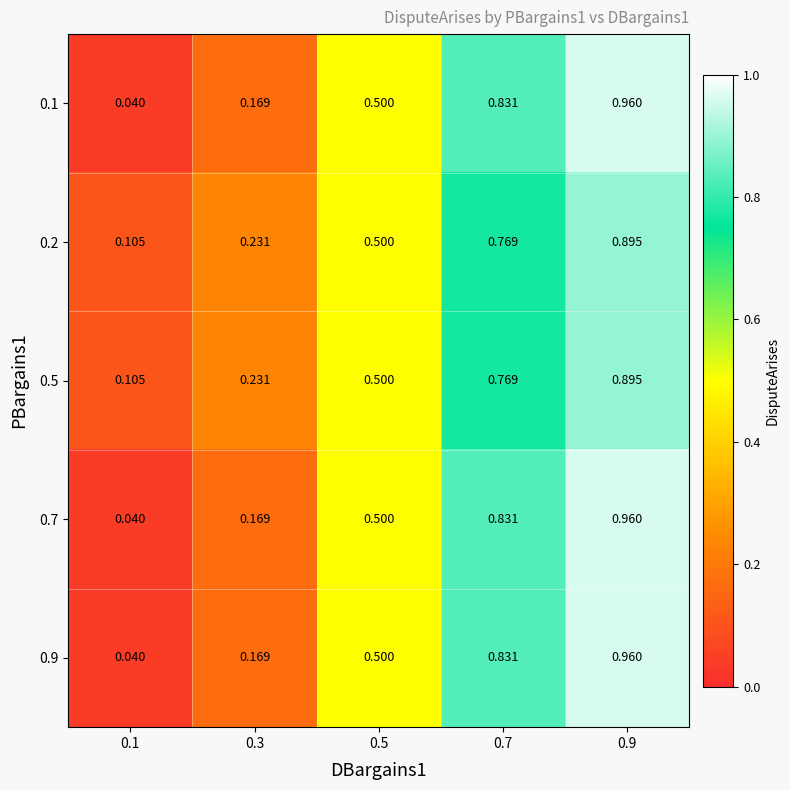

Is the value of 0.1 at 0.3 greater than the value of 0.2 at 0.7?

No